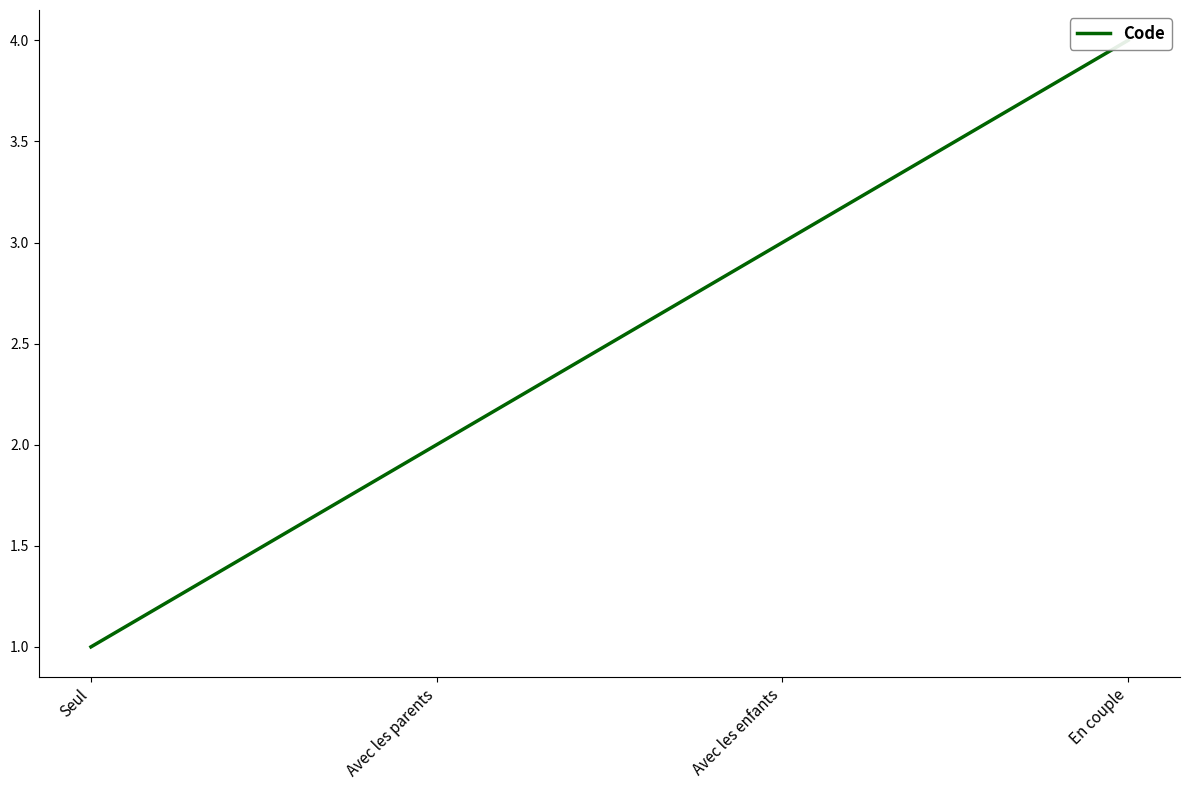

Count the number of categories in the chart.

4